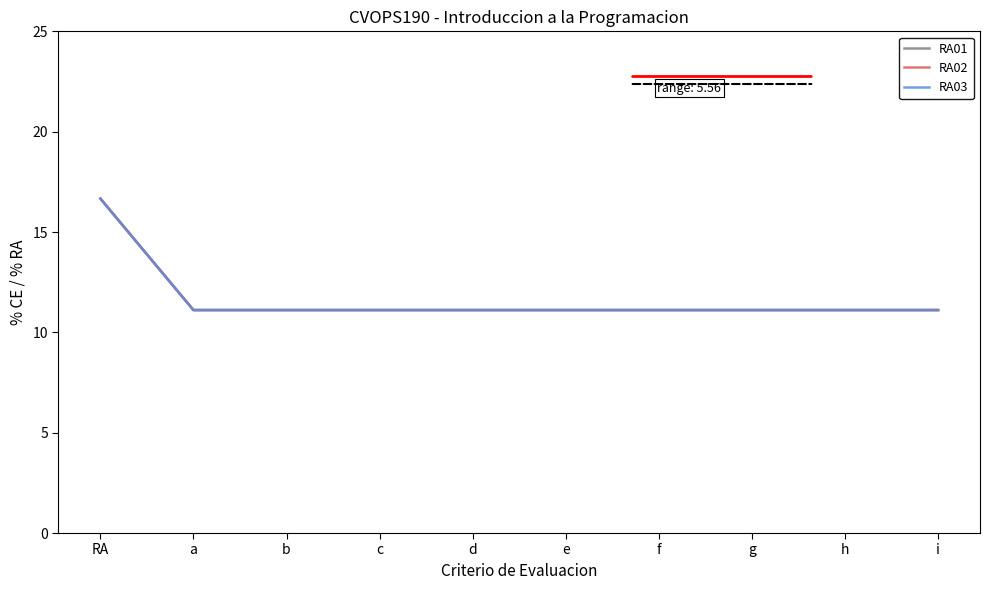

Does the chart have visible grid lines?

No